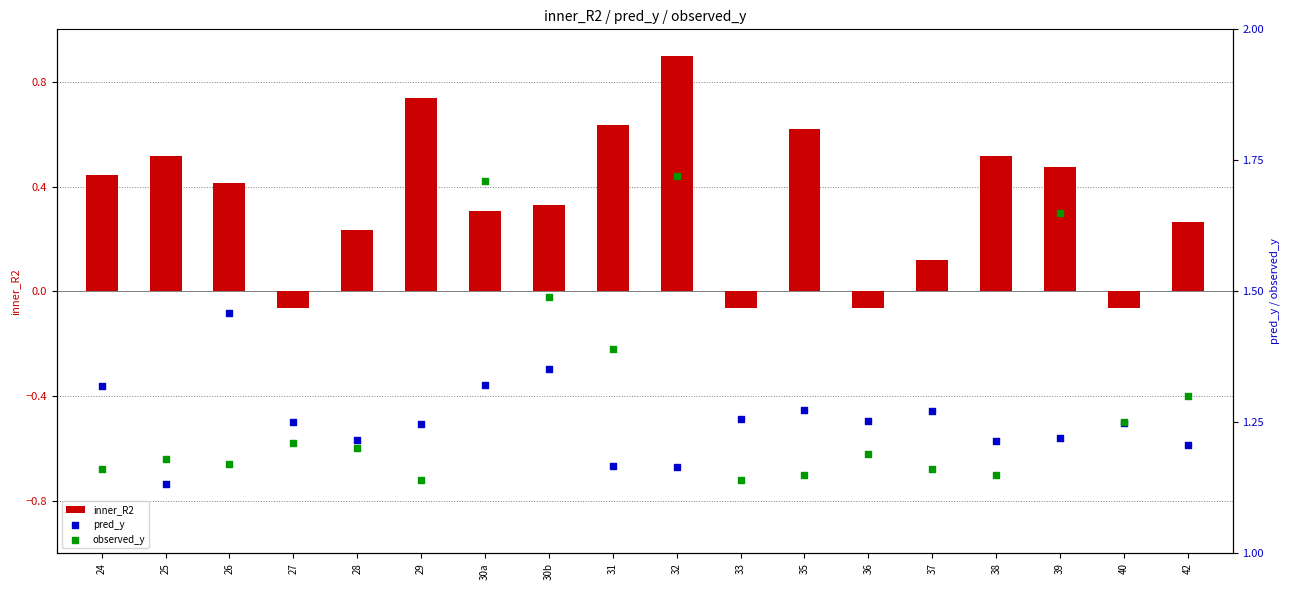

At how many categories does at least one series exceed 0?

18